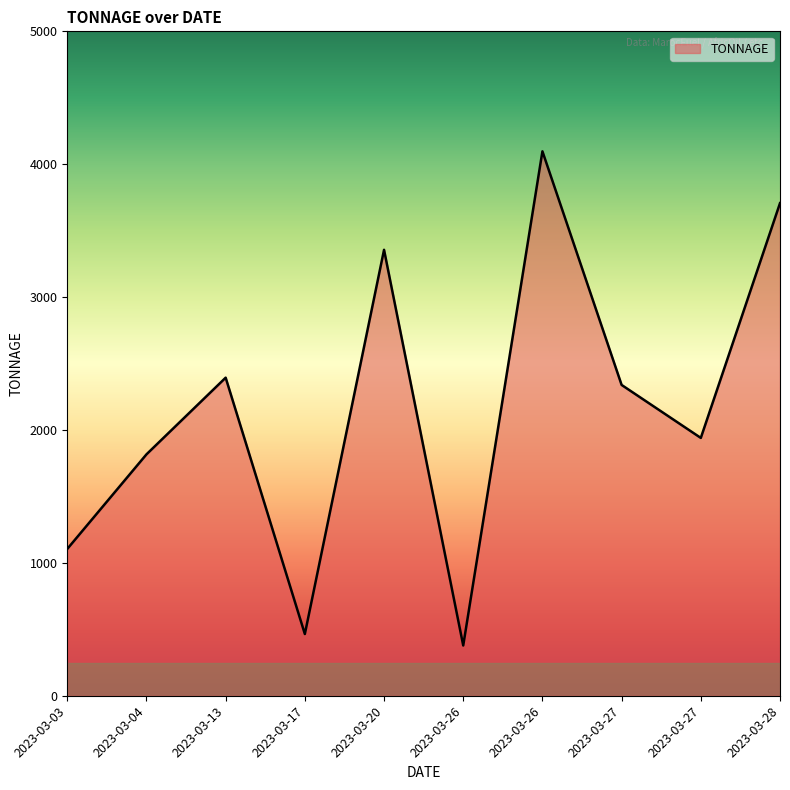

Does the chart display data point markers on the line(s)?

No